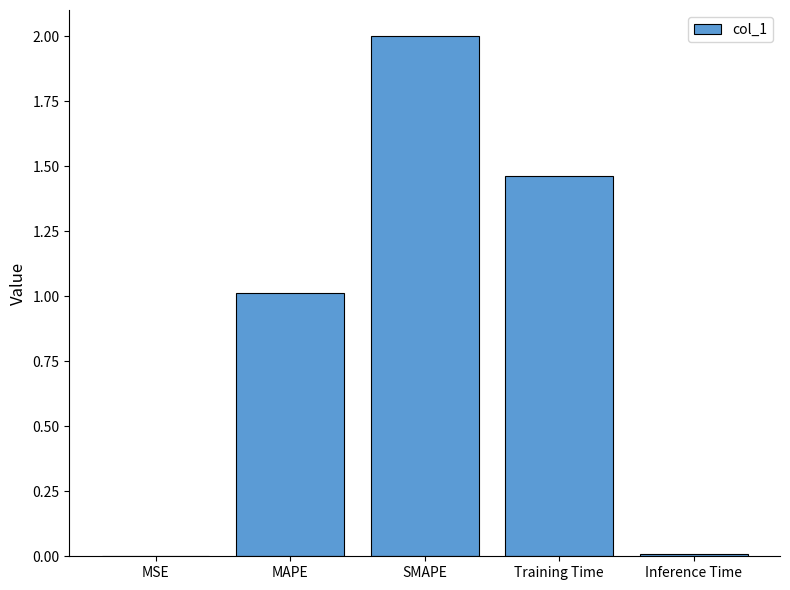

How many distinct data groups are displayed?

1